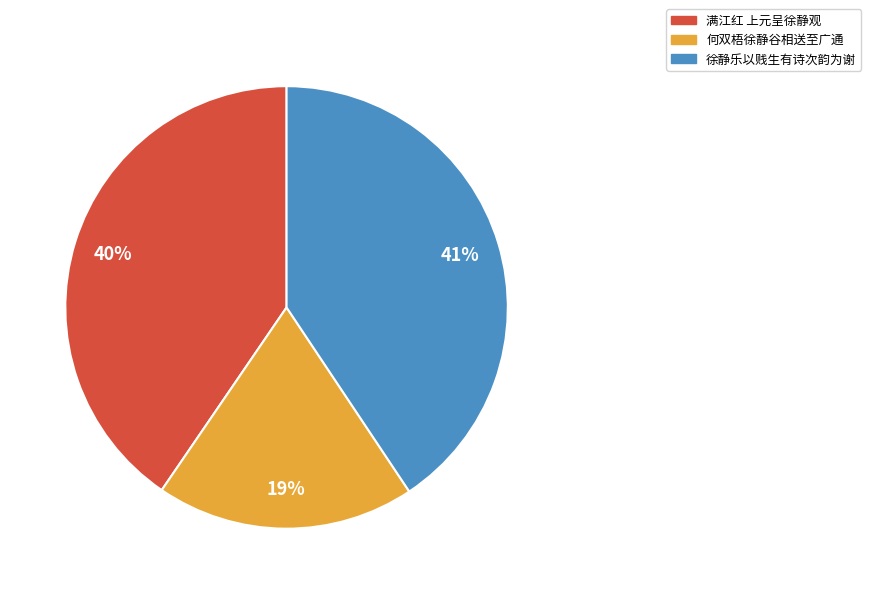

To the nearest percent, what portion does 满江红 上元呈徐静观 represent?

40%